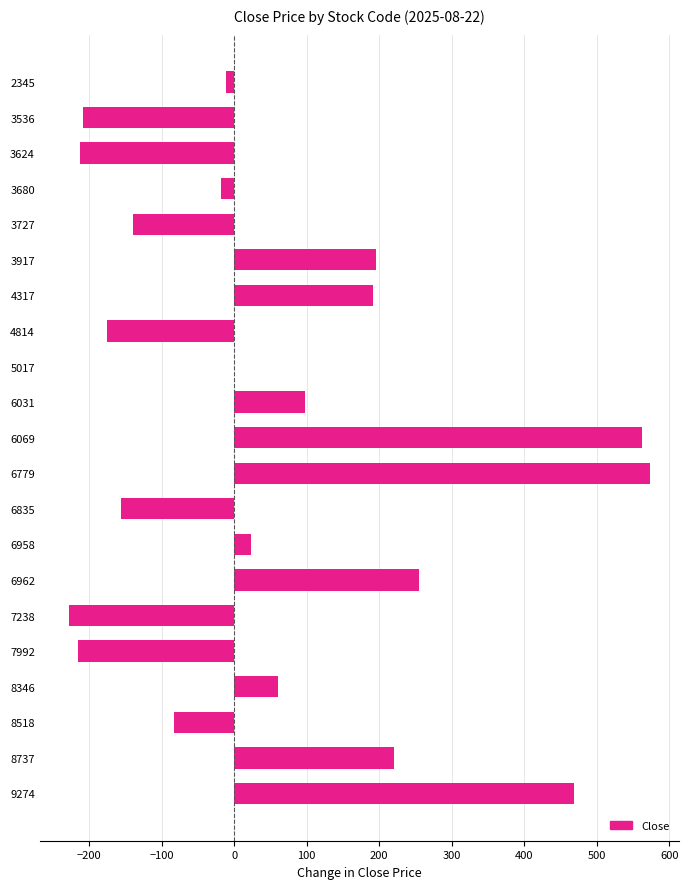

What is the sum of all values?

1200